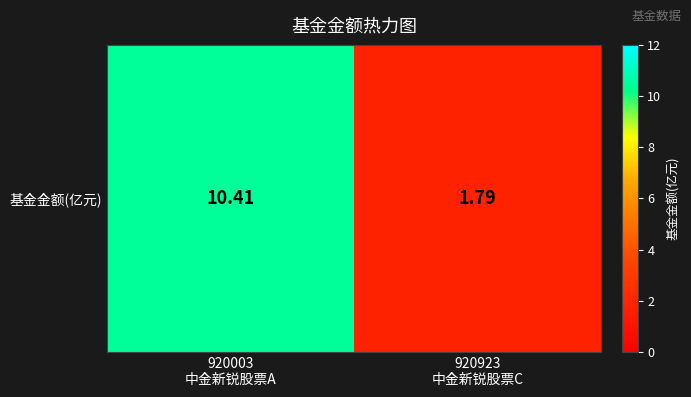

Count the number of data series in this chart.

1